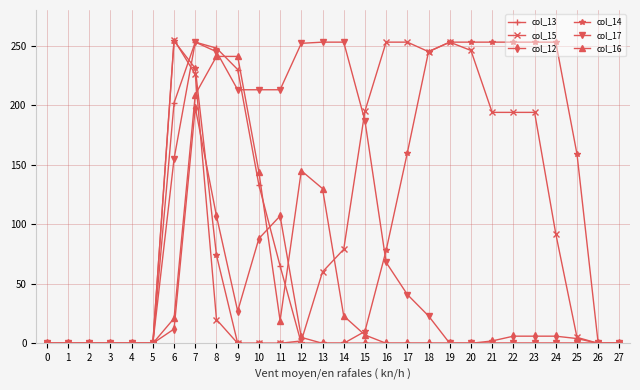

Is it true that col_12 equals 122 at 10?

False